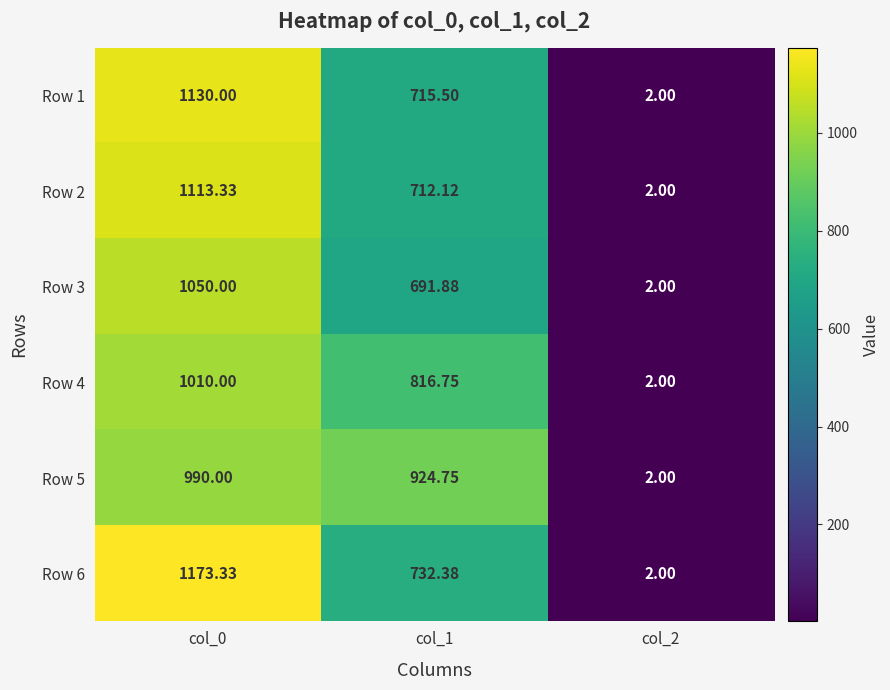

At how many categories does at least one series exceed 709?

2